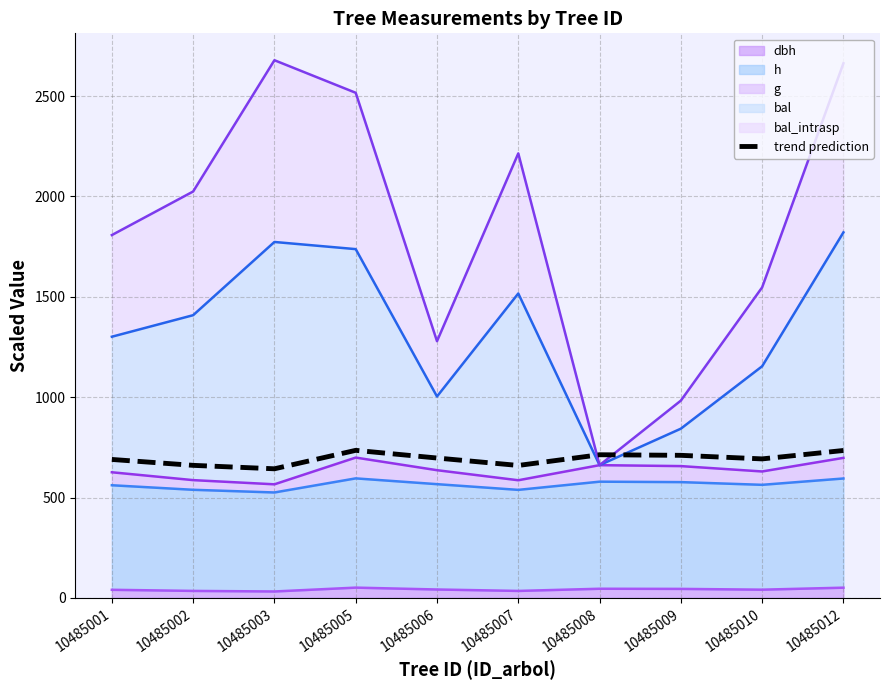

True or false: the data has more than 1 interior local peaks.

True